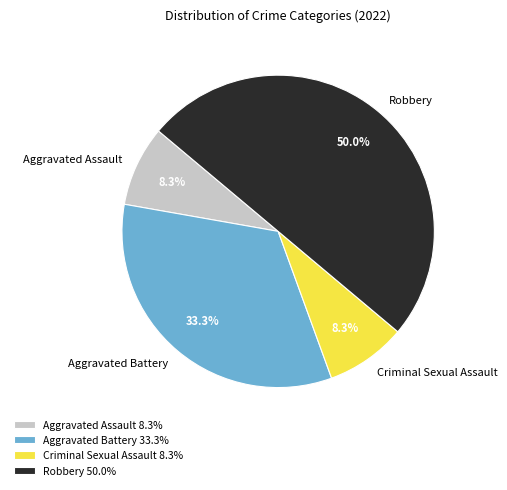

To the nearest percent, what is the difference between the Robbery and Criminal Sexual Assault slice percentages?

42%